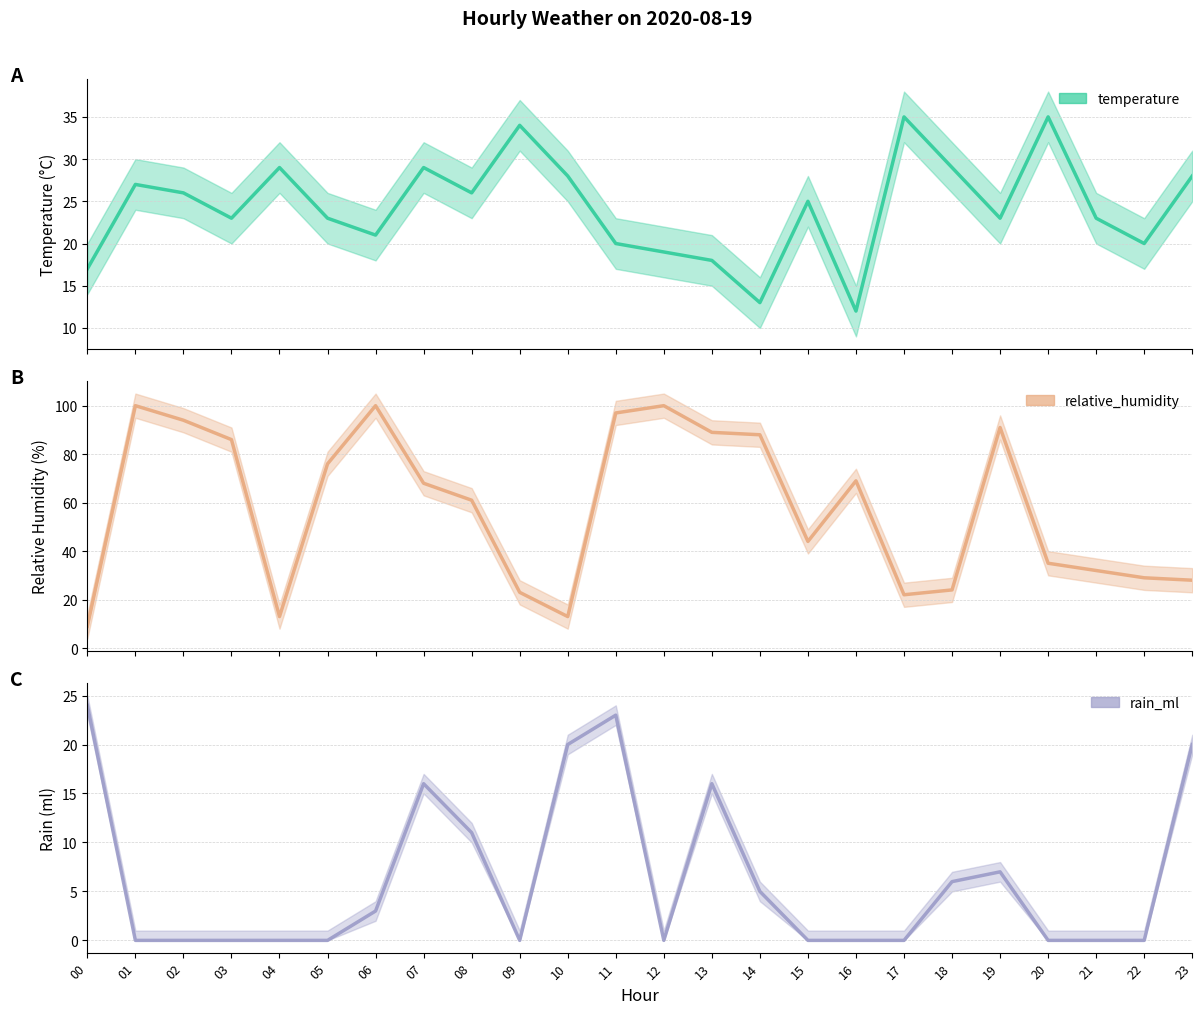

What is the difference between the second highest and minimum values in the relative_humidity series?

91